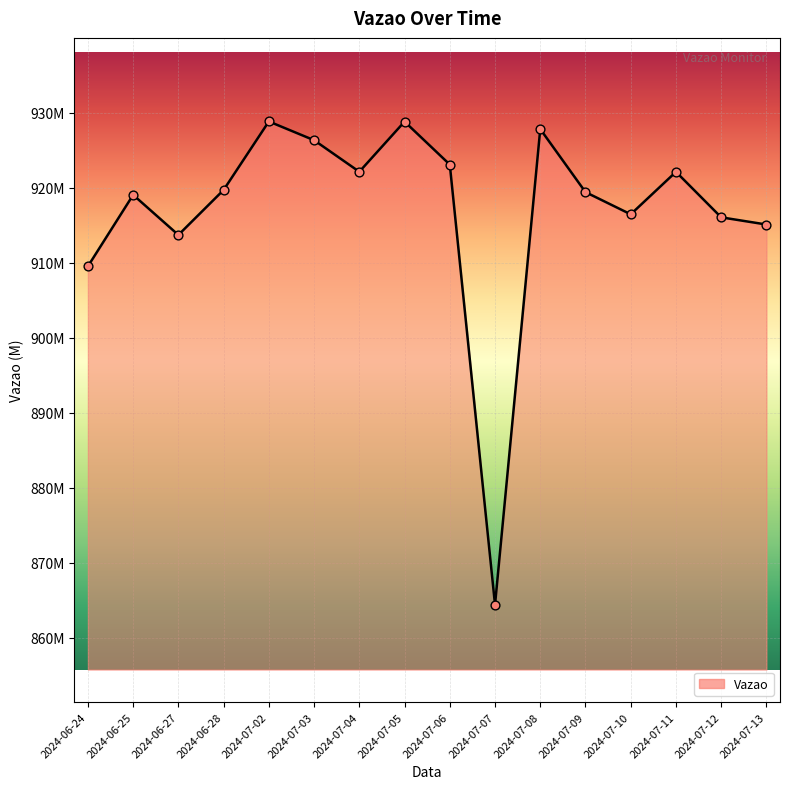

What is the change in value from 2024-07-04 to 2024-07-10?

-5674652.0